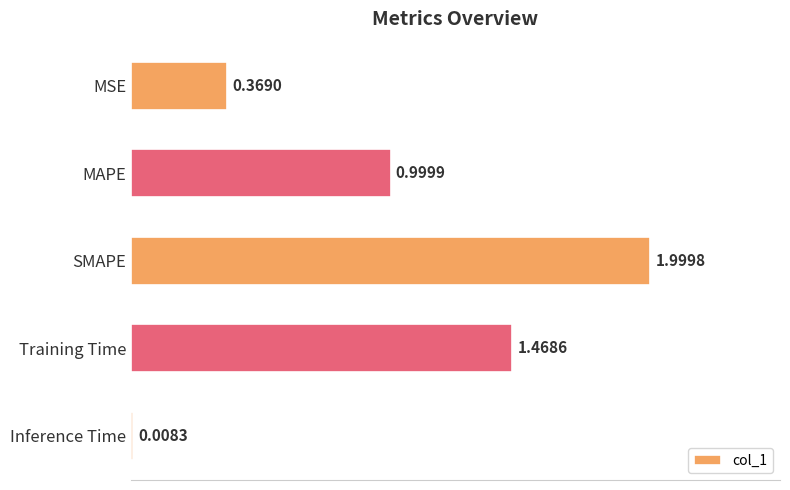

How many series are shown in this chart?

1